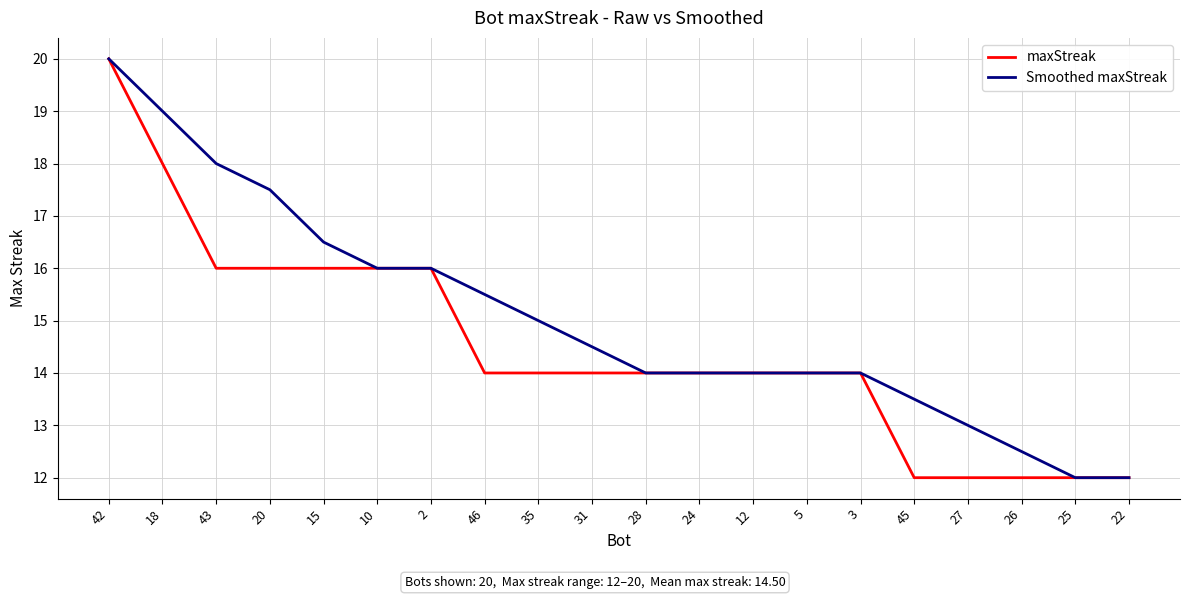

How many lines are shown in the chart?

2